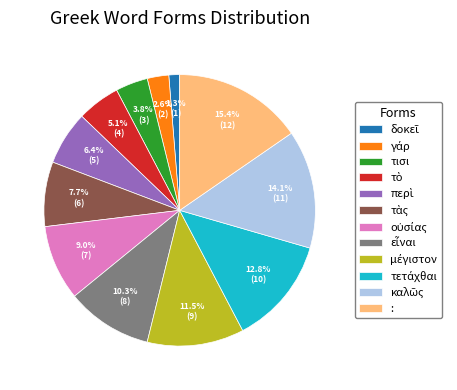

What is the largest slice in the pie chart?

: